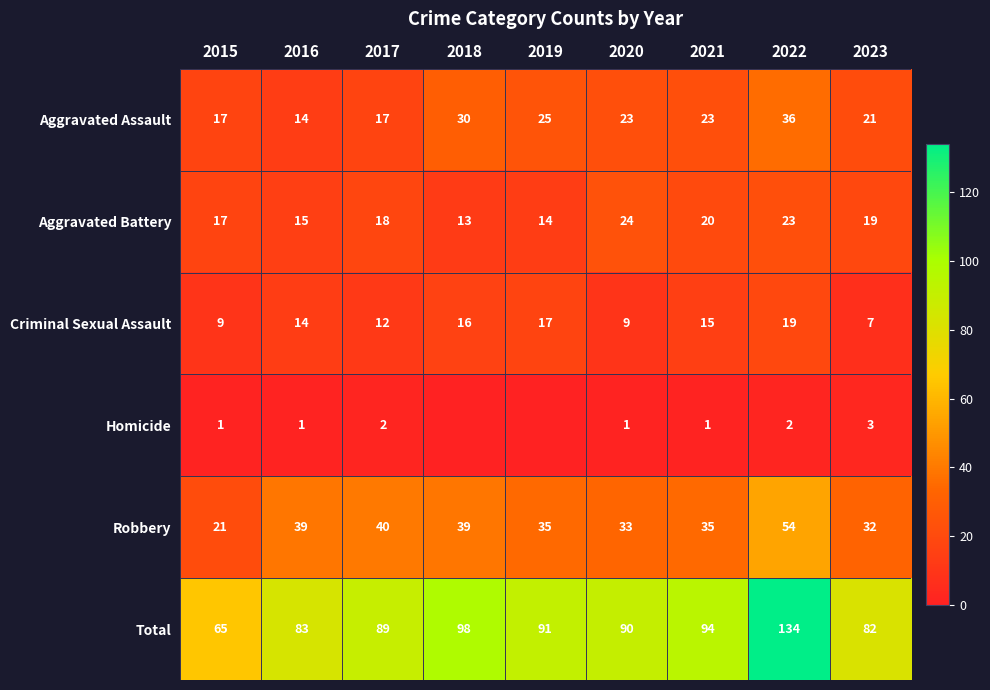

At which label is Aggravated Battery closest to 18?

2017